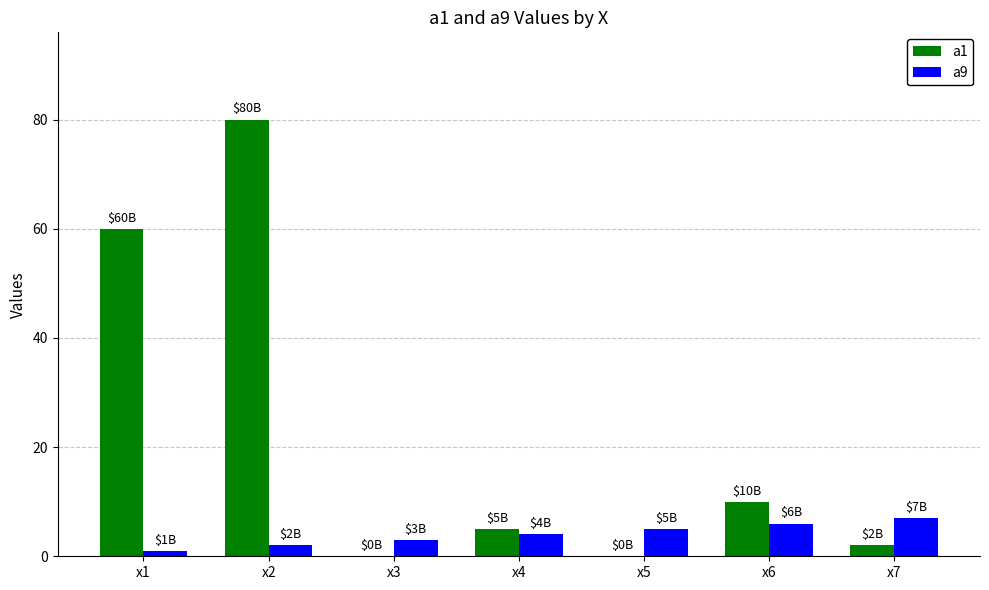

What are all the series names shown in the legend?

a1, a9